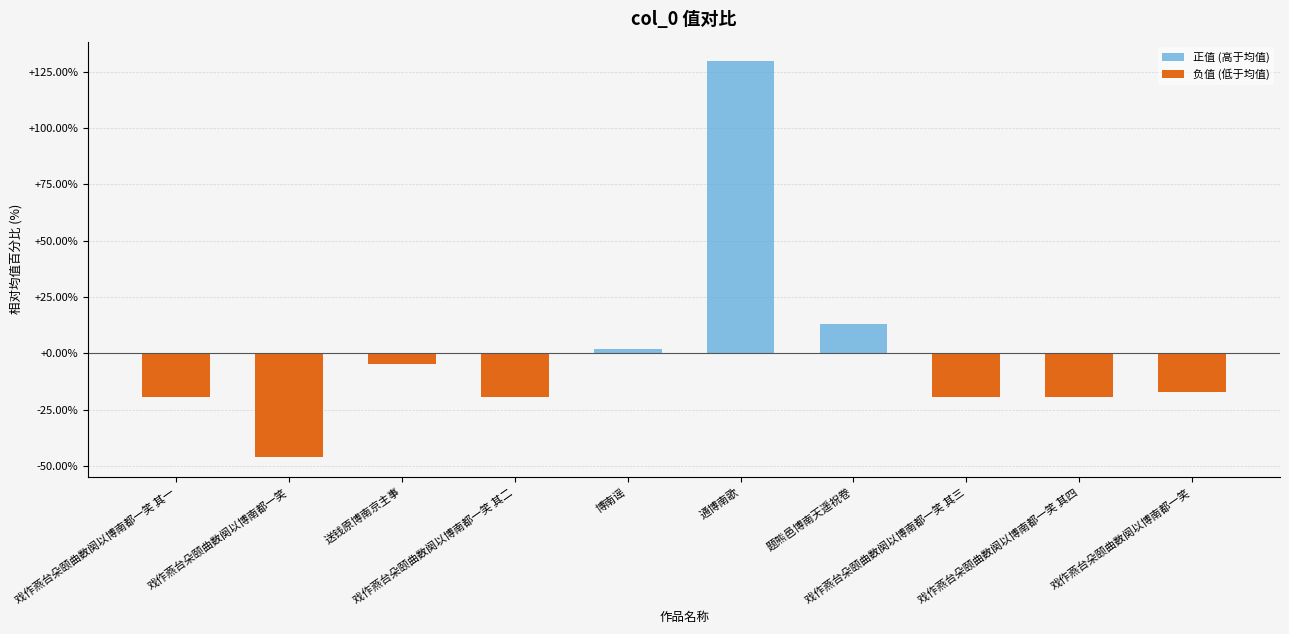

At which category is the sum across all series the highest?

通博南歌